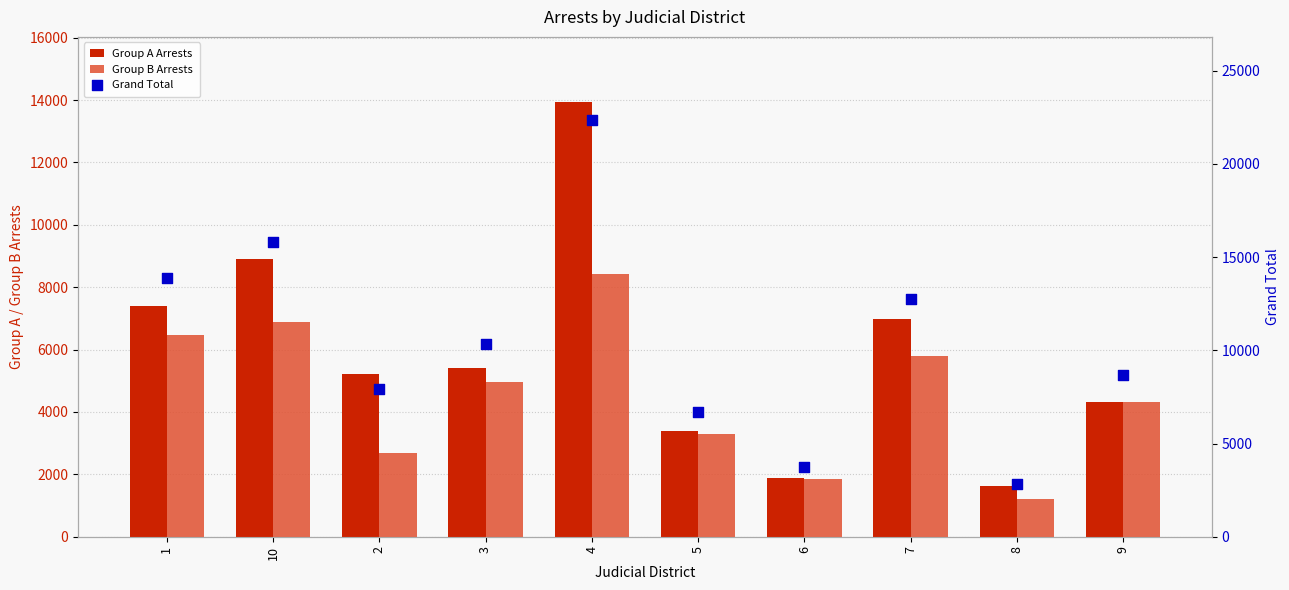

What is the total value across all series at 8?

5638